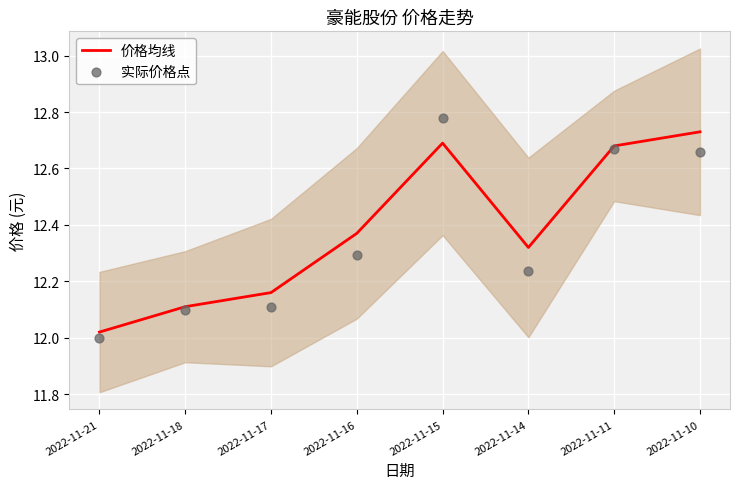

What are all the series names shown in the legend?

价格均线, 实际价格点